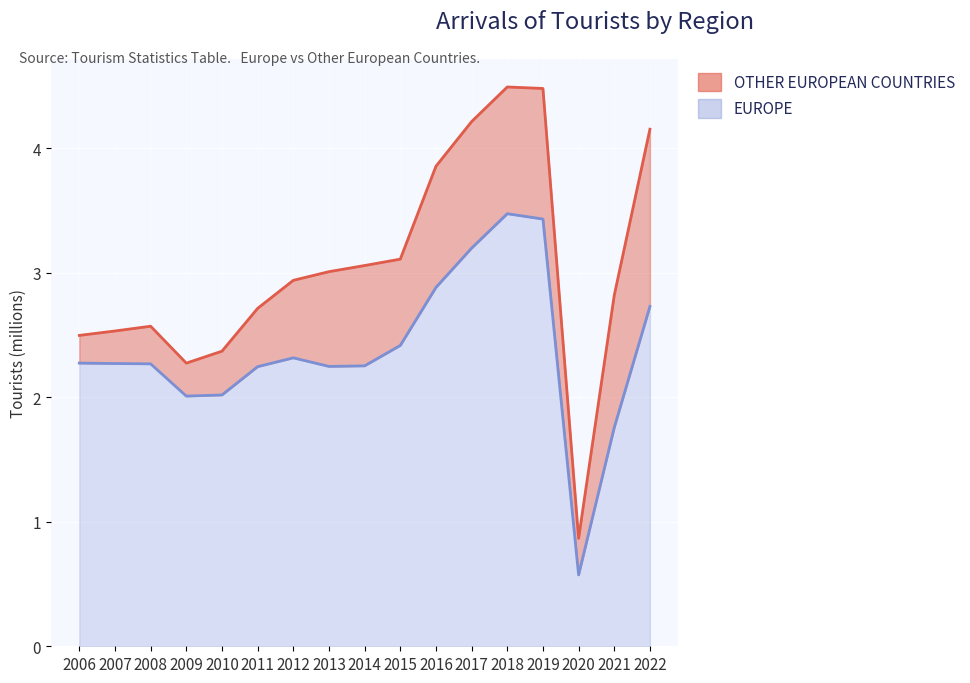

Where is the first local maximum?

2012